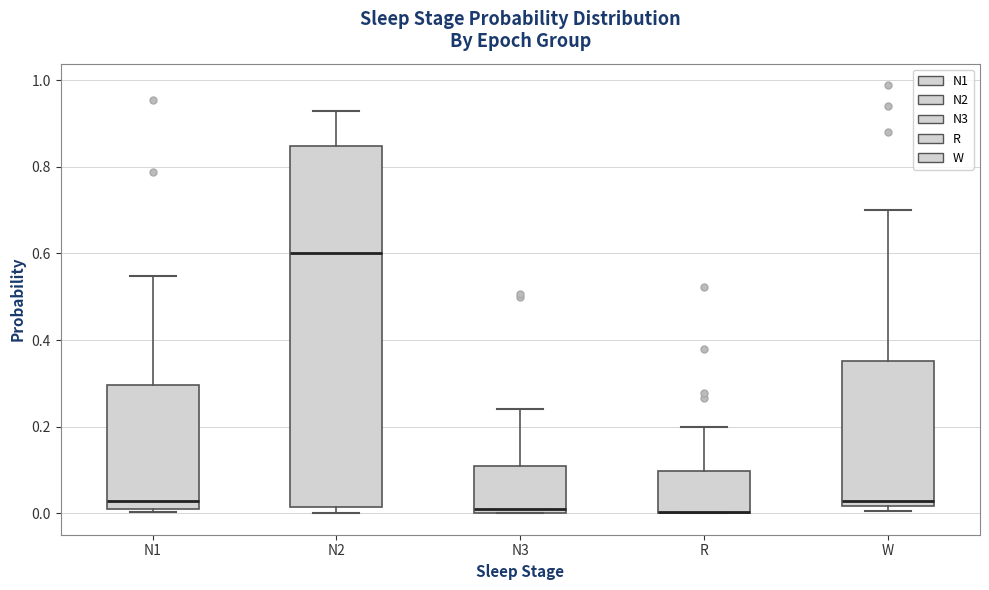

Comparing the boxes themselves (not the whiskers), which one is the tallest?

N2